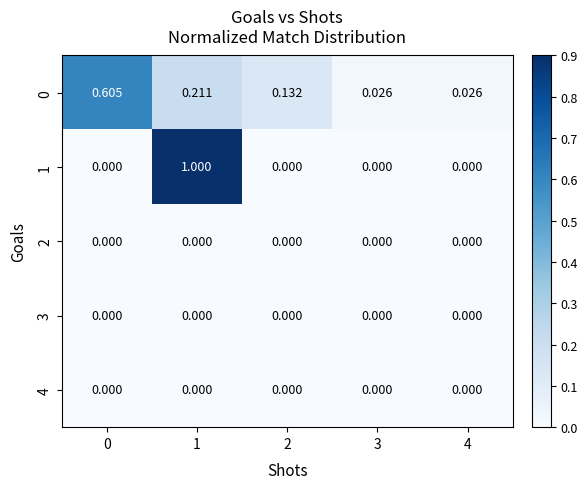

Which series has the largest range (max minus min)?

1